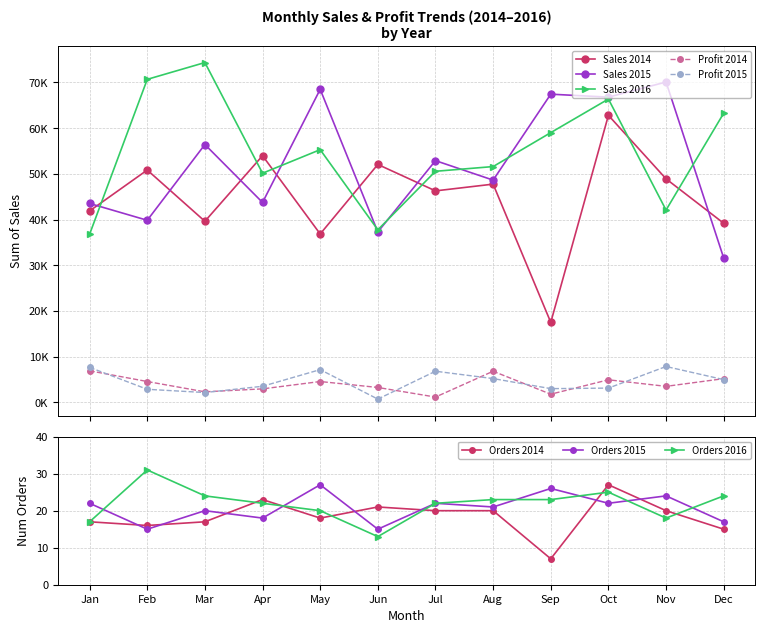

True or false: 2014 and 2015_profit intersect in this chart.

False